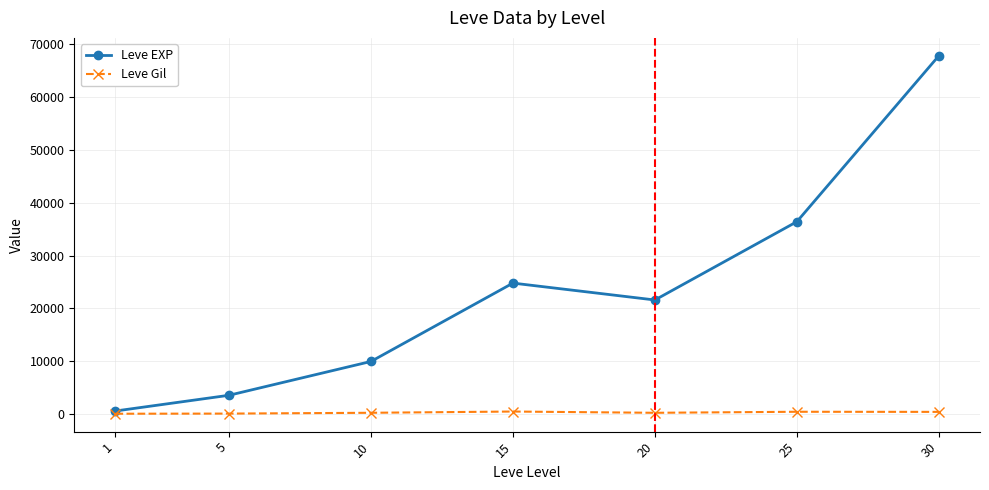

Is this an area chart (filled region under the line)?

No